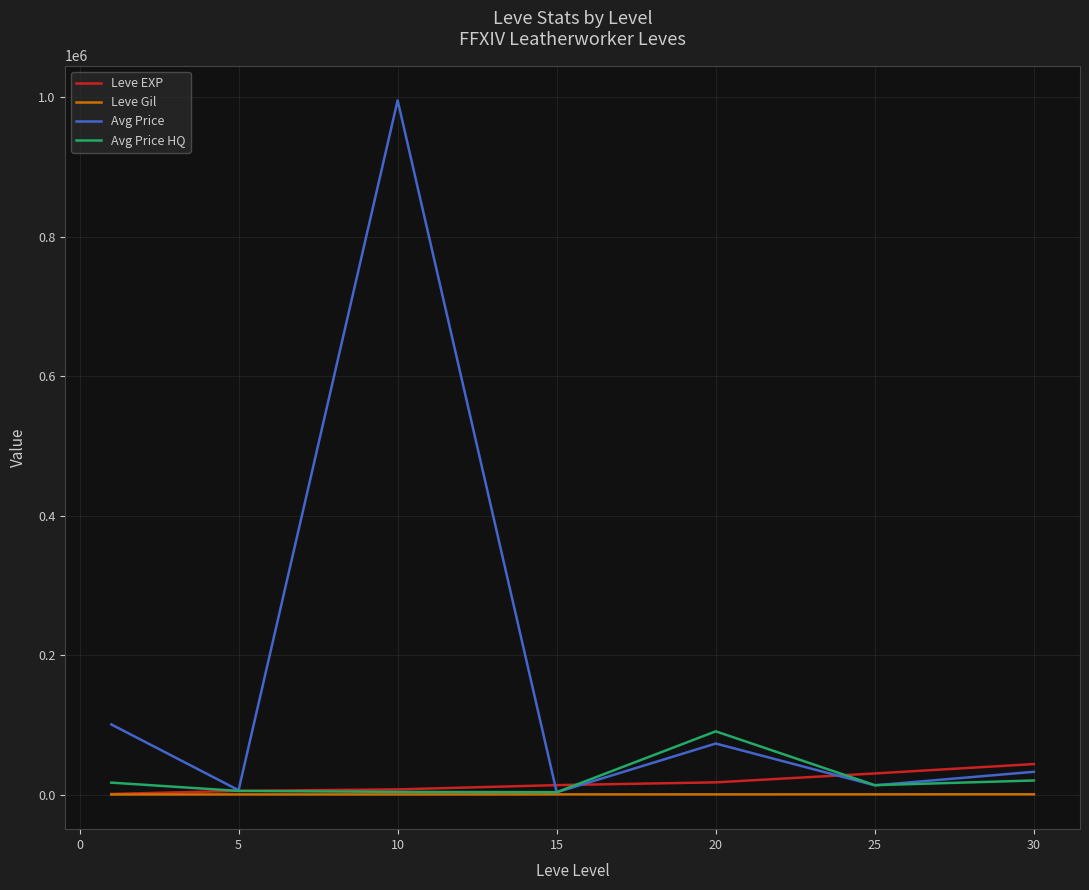

What is the maximum value for Leve EXP?

43730.0